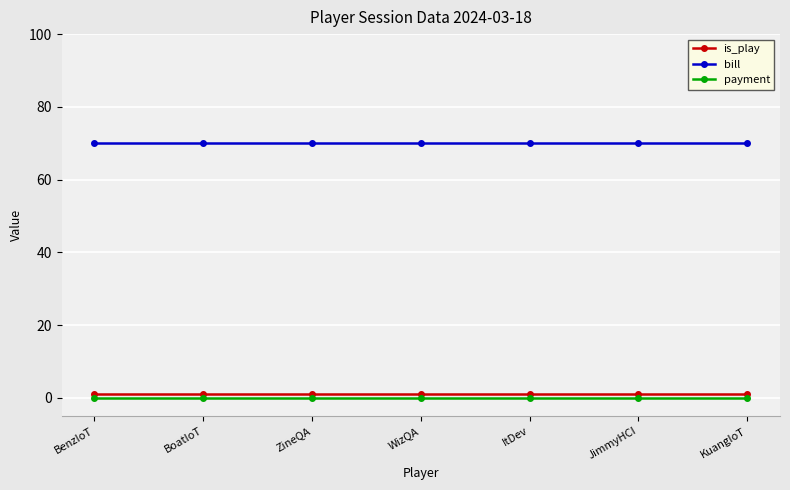

What is the label of the 2nd point from the left?

BoatIoT